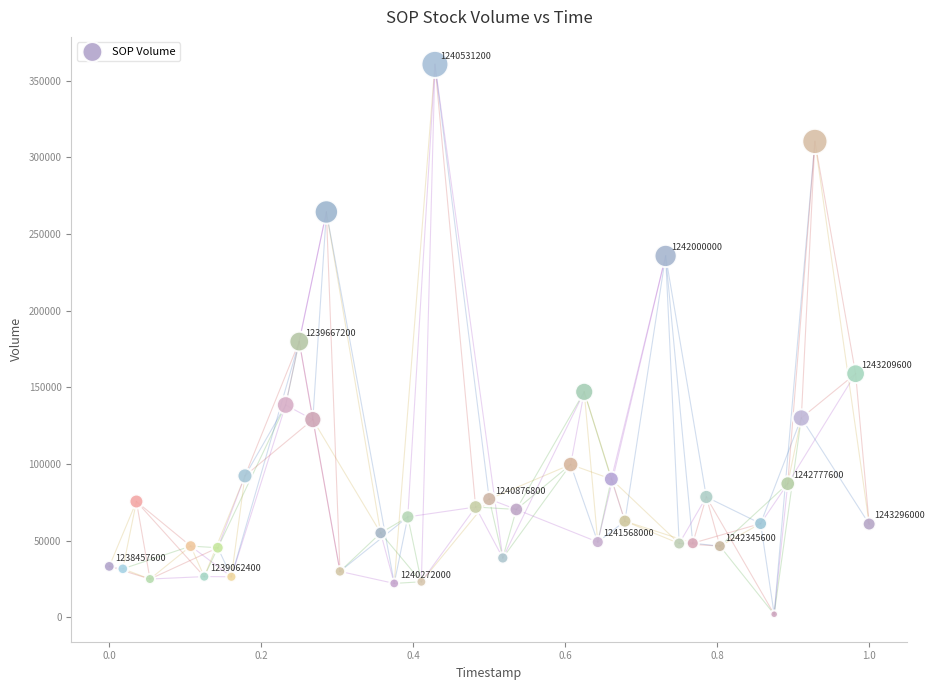

What is the range of Y values (max minus min)?

358543